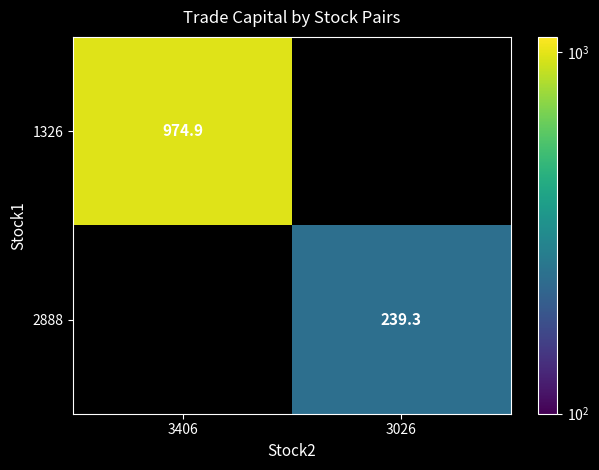

Rank the categories by 1326 value from lowest to highest.

3406, 3026